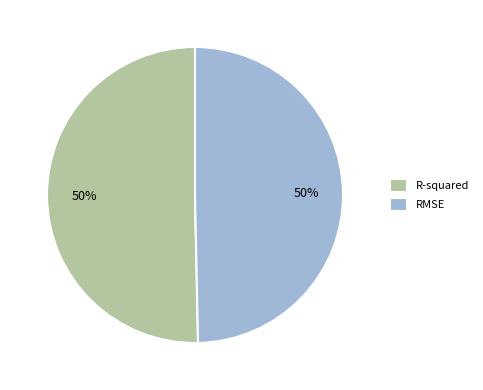

To the nearest percent, what portion does R-squared represent?

50%